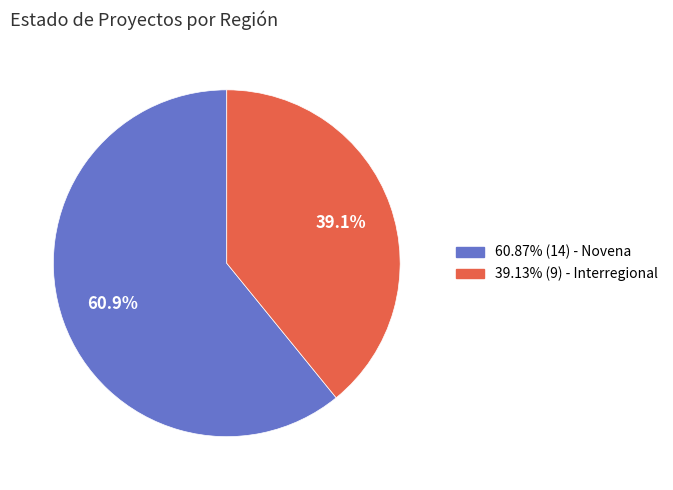

Does any single category account for the majority?

Yes